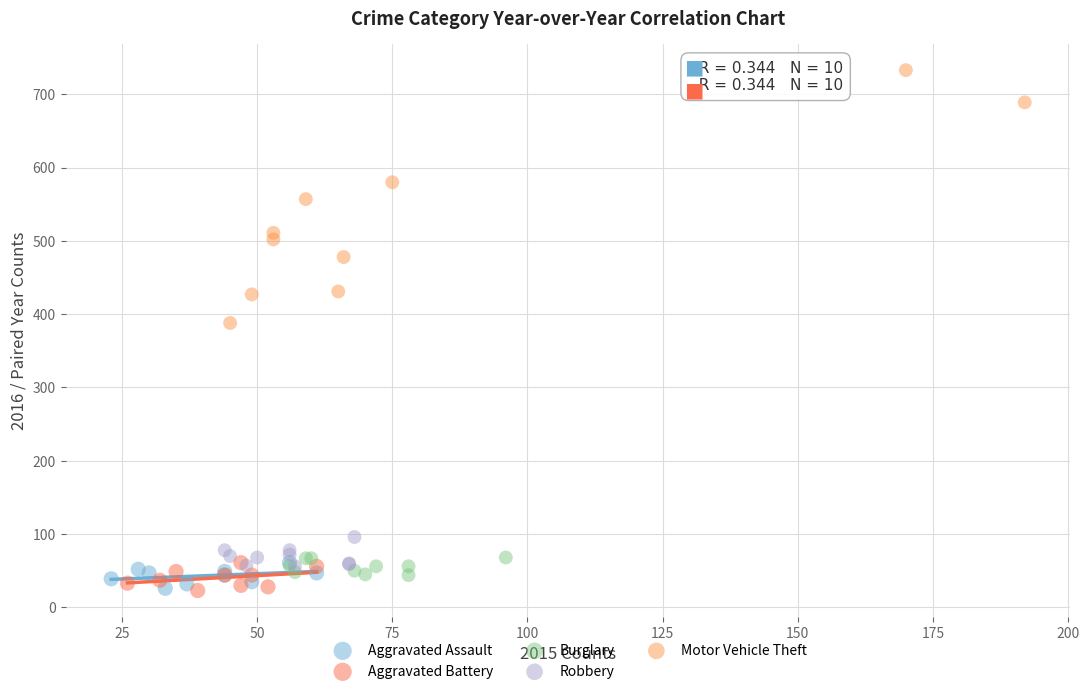

Which series reaches the maximum Y coordinate?

Motor Vehicle Theft